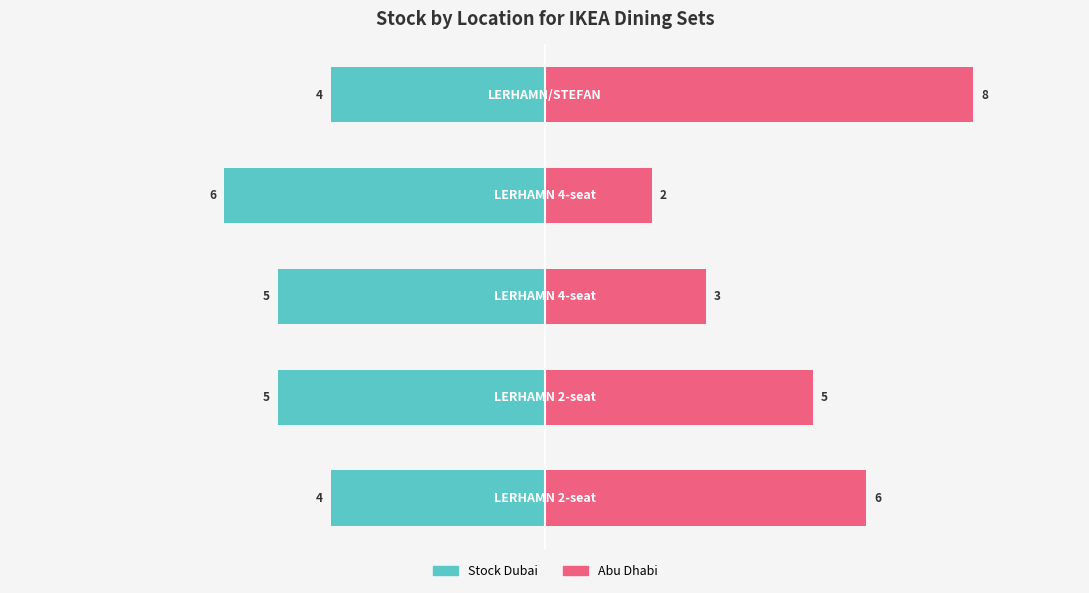

What is the sum of the Abu Dhabi values at 2 and 4?

11